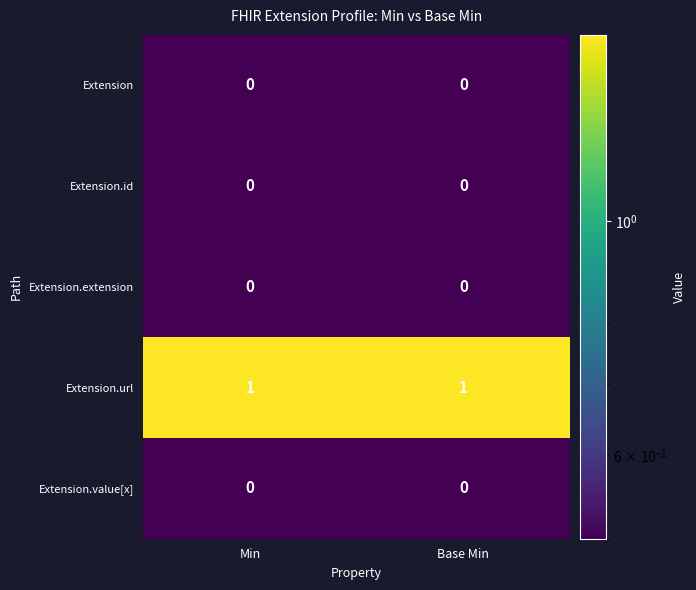

True or false: Extension.url has a value of 1 at Min.

True